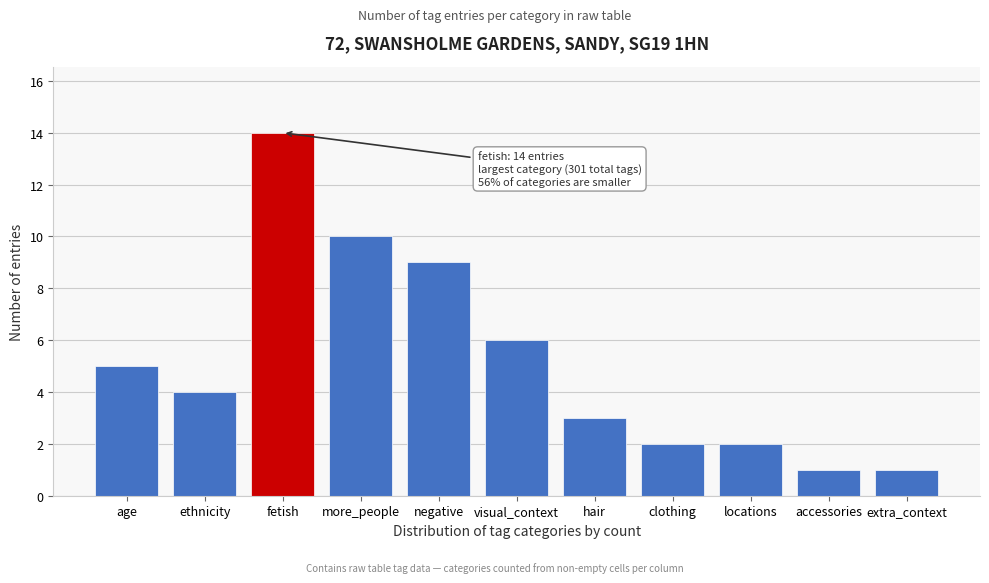

Reading left to right, list all the values displayed in this chart.

5	4	14	10	9	6	3	2	2	1	1